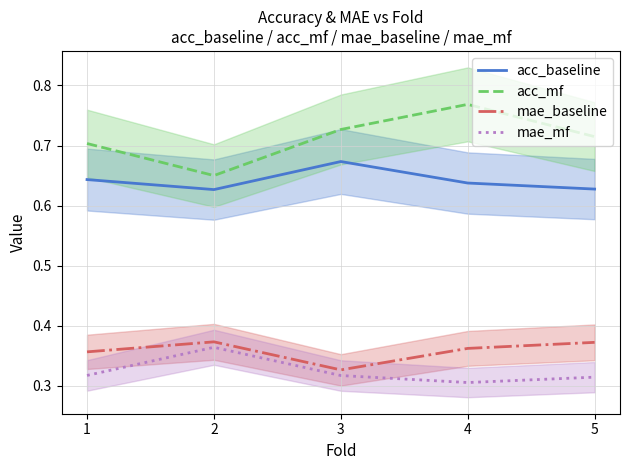

What are all the series names shown in the legend?

acc_baseline, acc_mf, mae_baseline, mae_mf